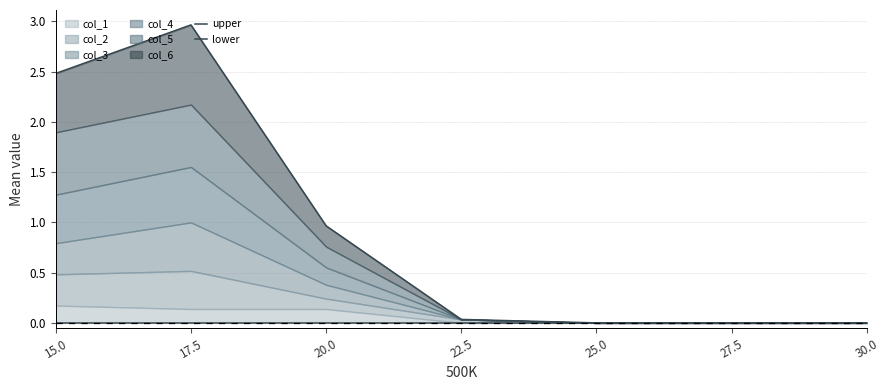

What is the label of the 2nd point from the right?

27.5